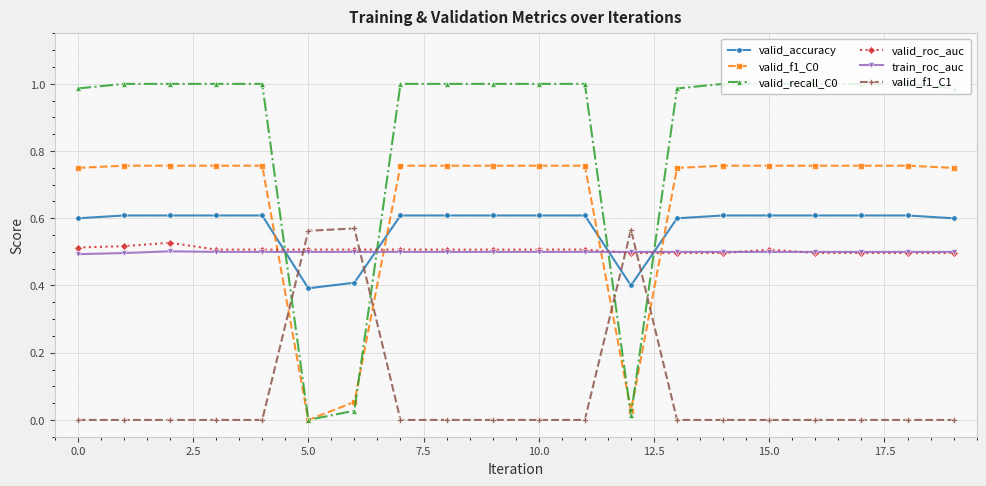

Which series ends up on top after the final intersection of valid_accuracy and train_roc_auc?

valid_accuracy